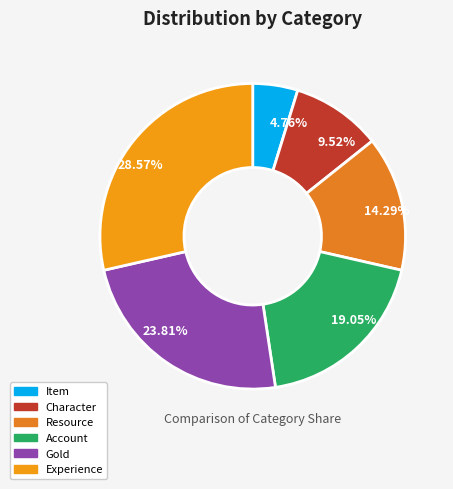

Does any single category account for the majority?

No